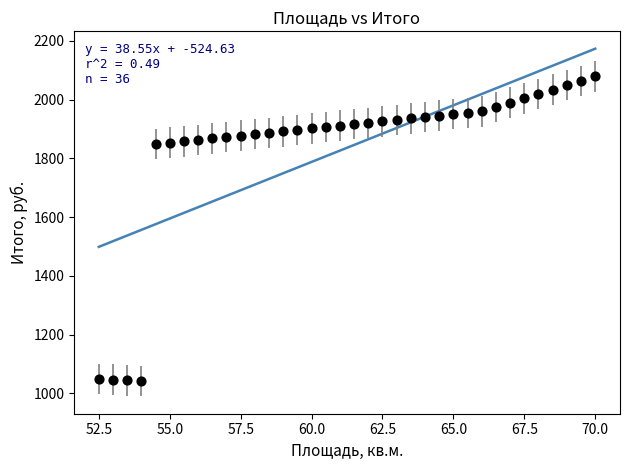

What is the range of X values (max minus min)?

17.5